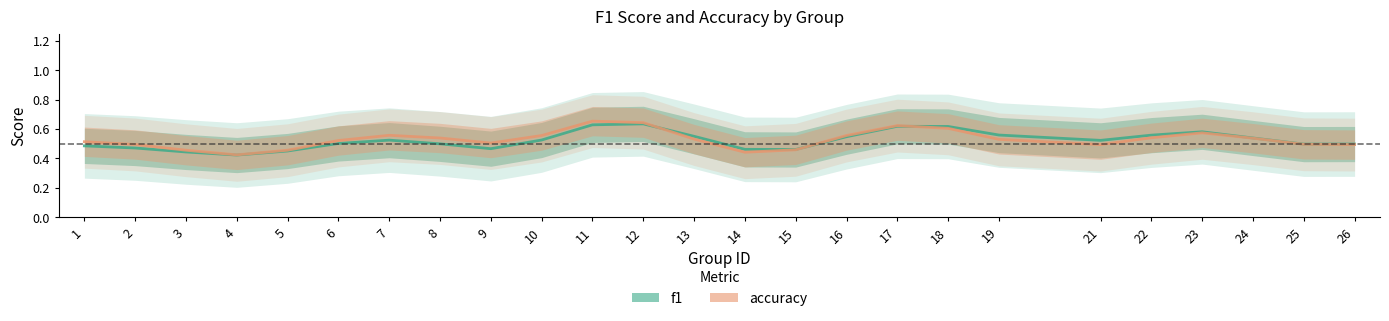

What is the total value across all series at 13?

1.1